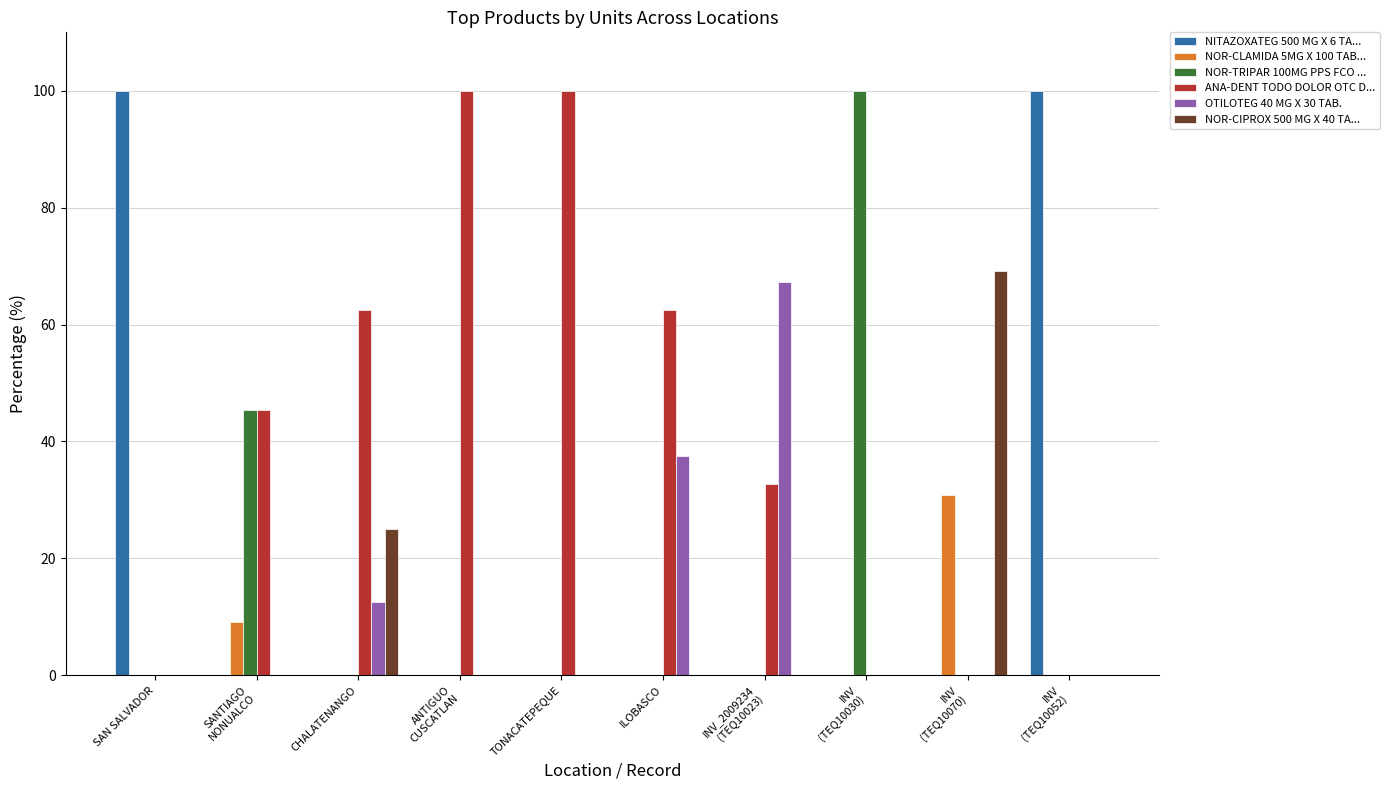

What is the maximum value shown in the chart?

100.0